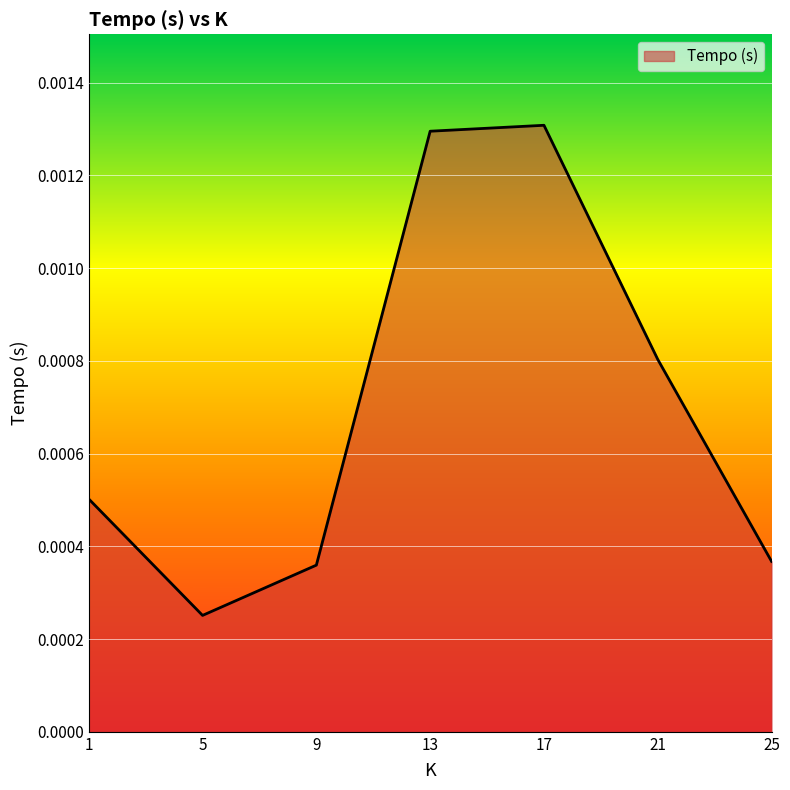

Does the chart display data point markers on the line(s)?

No